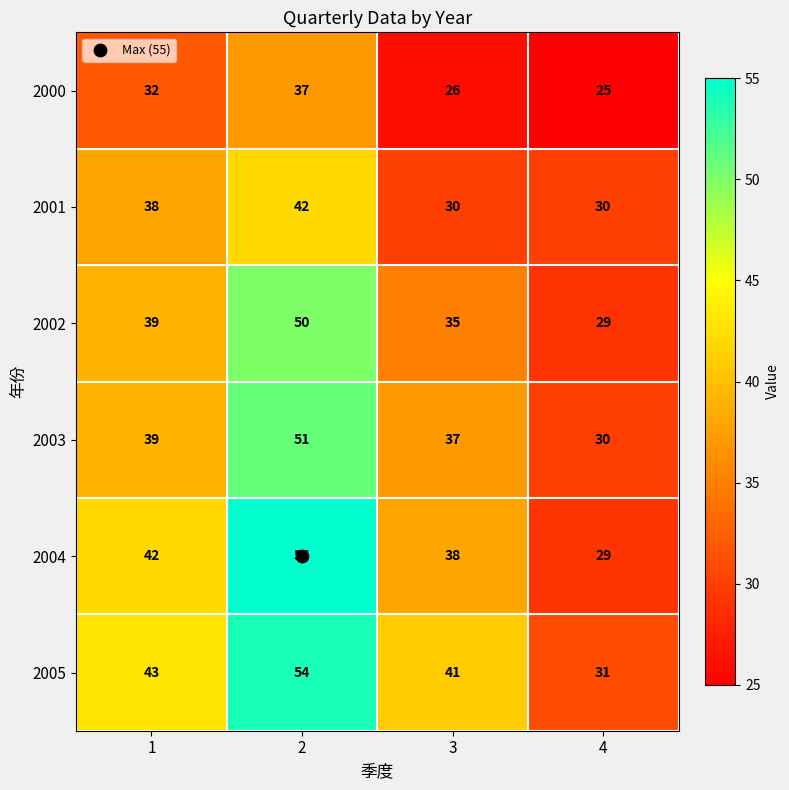

Which series has the largest total across all categories?

2005